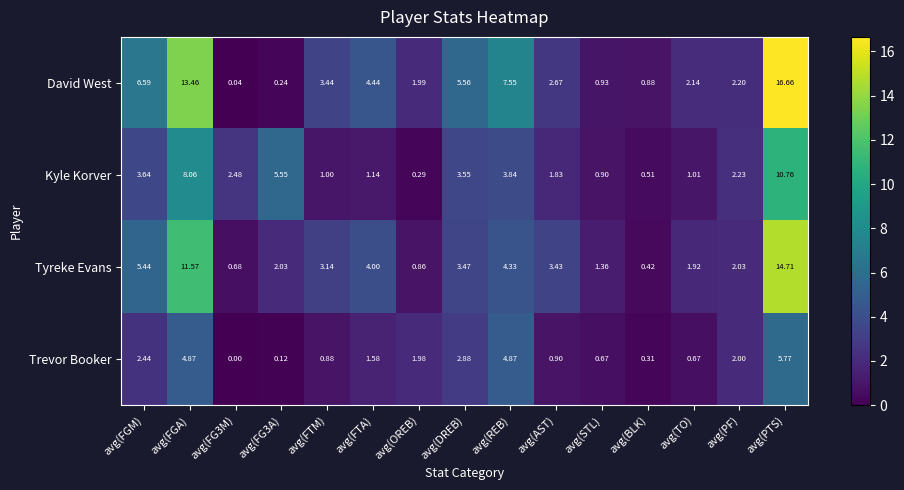

At how many categories does at least one series exceed 13?

2